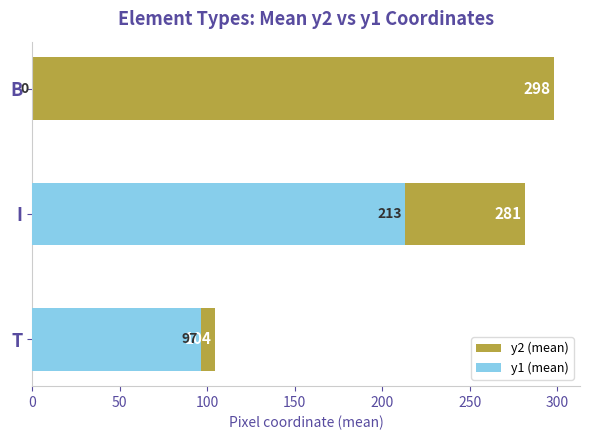

The value of y2 (mean) at I is 420.4. True or false?

False